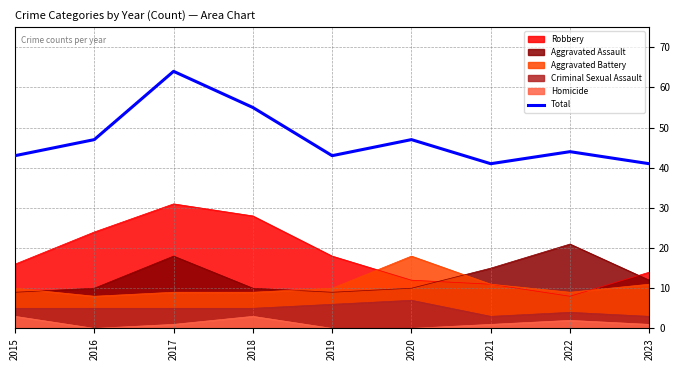

The chart shows a value of 47 at 2016. True or false?

True